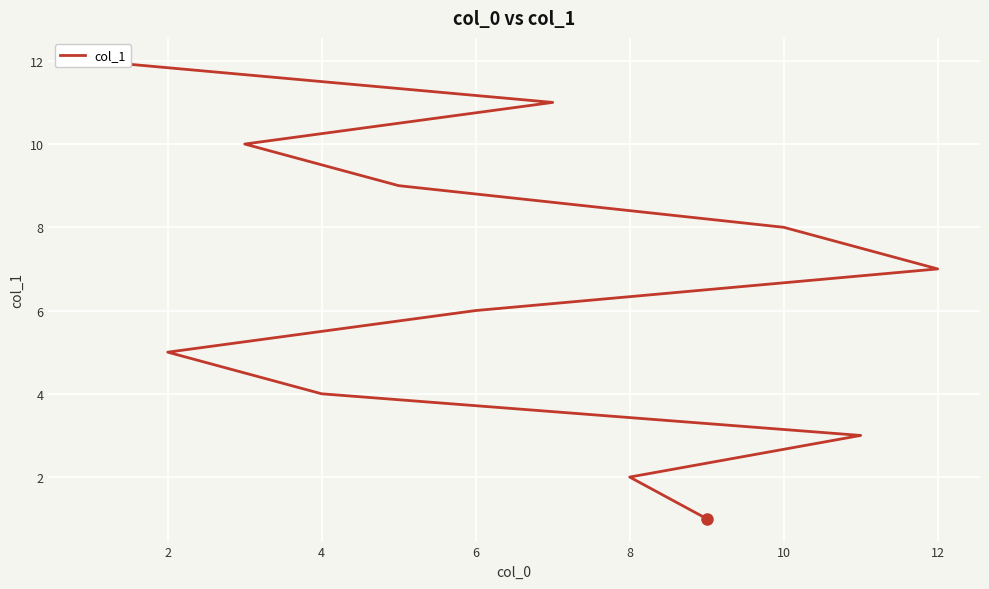

How many data points does each series have?

12